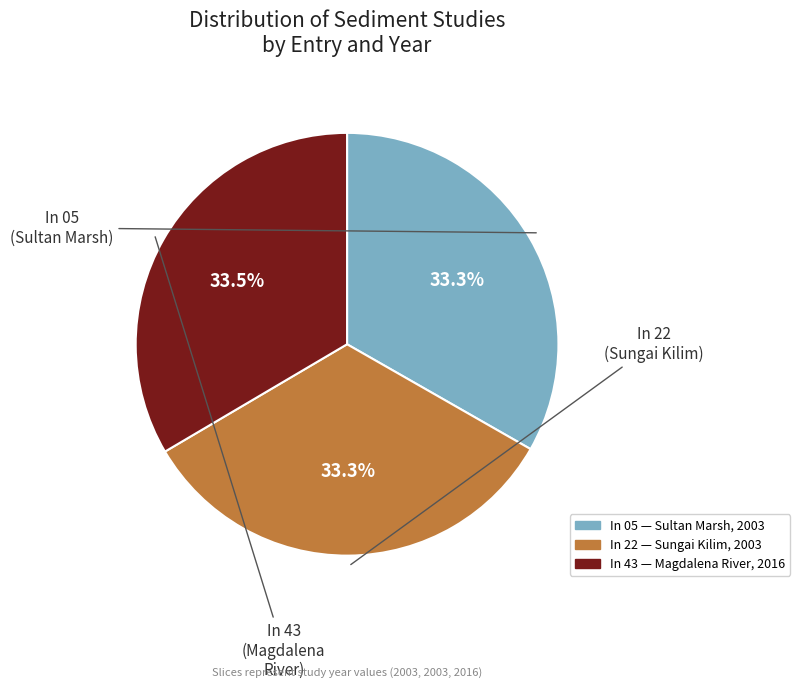

Is In 22 the majority of the pie?

No